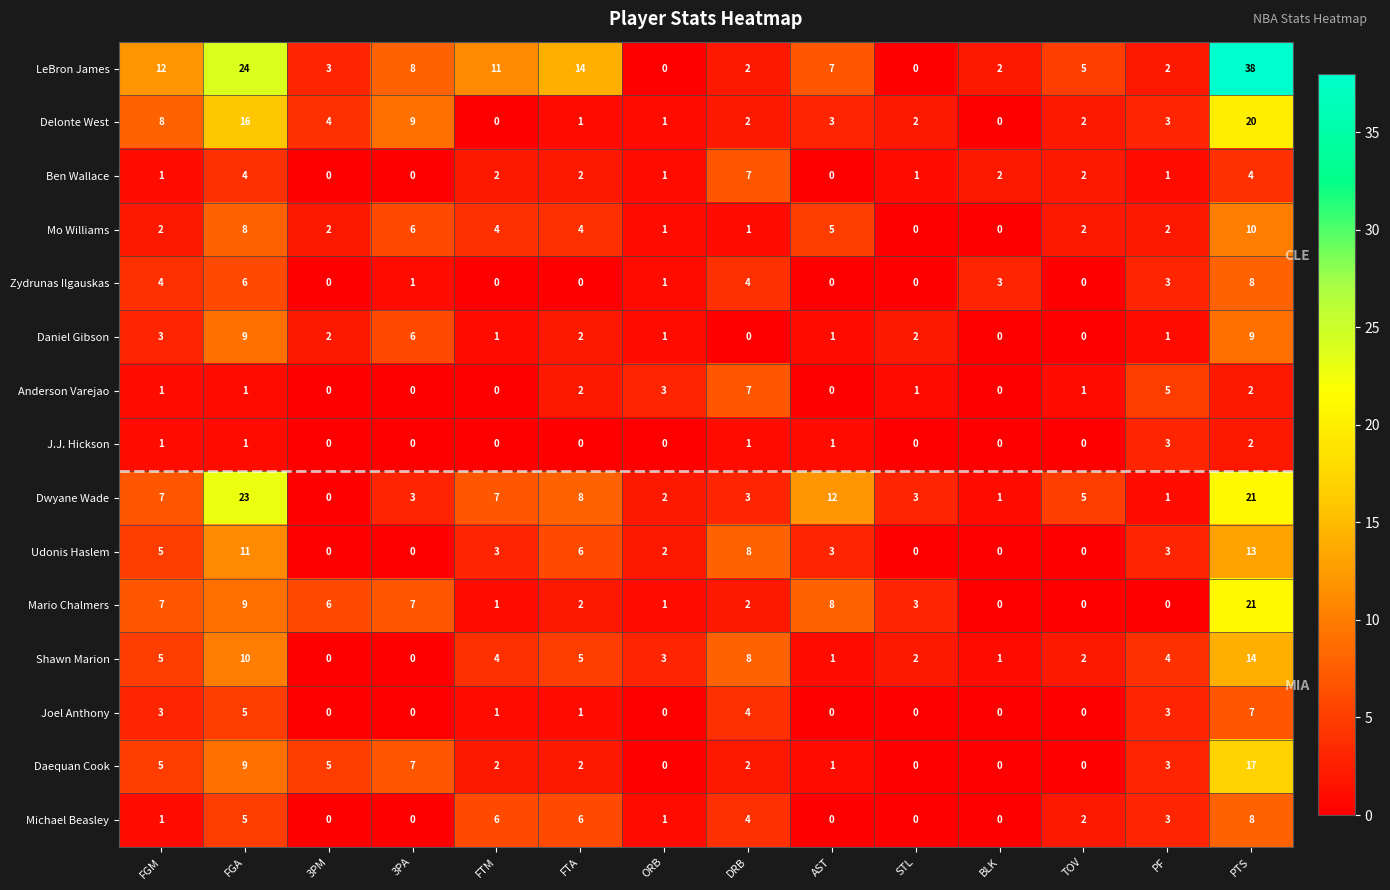

What is the difference between the Udonis Haslem values at FGA and TOV?

11